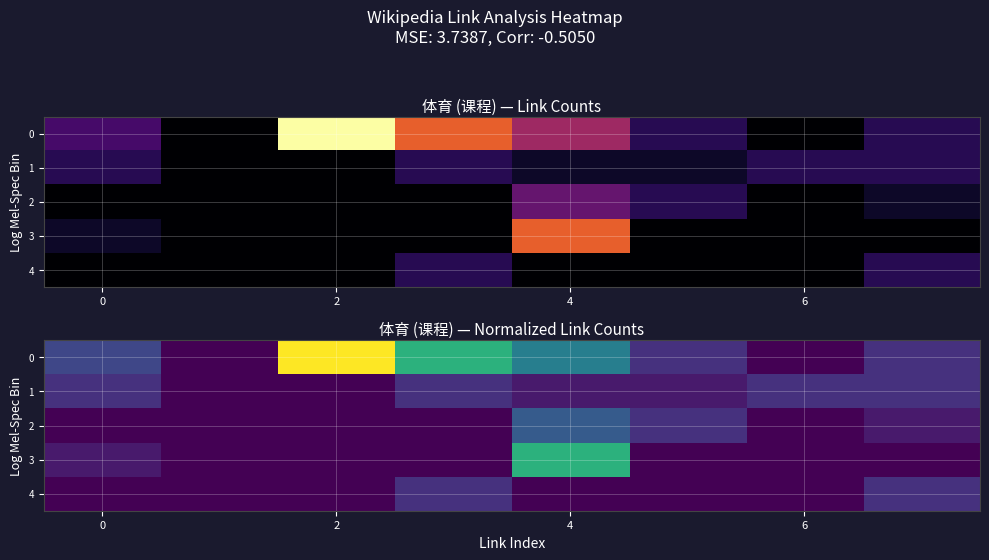

What is the difference between the maximum and second lowest values in the 1 series?

0.1